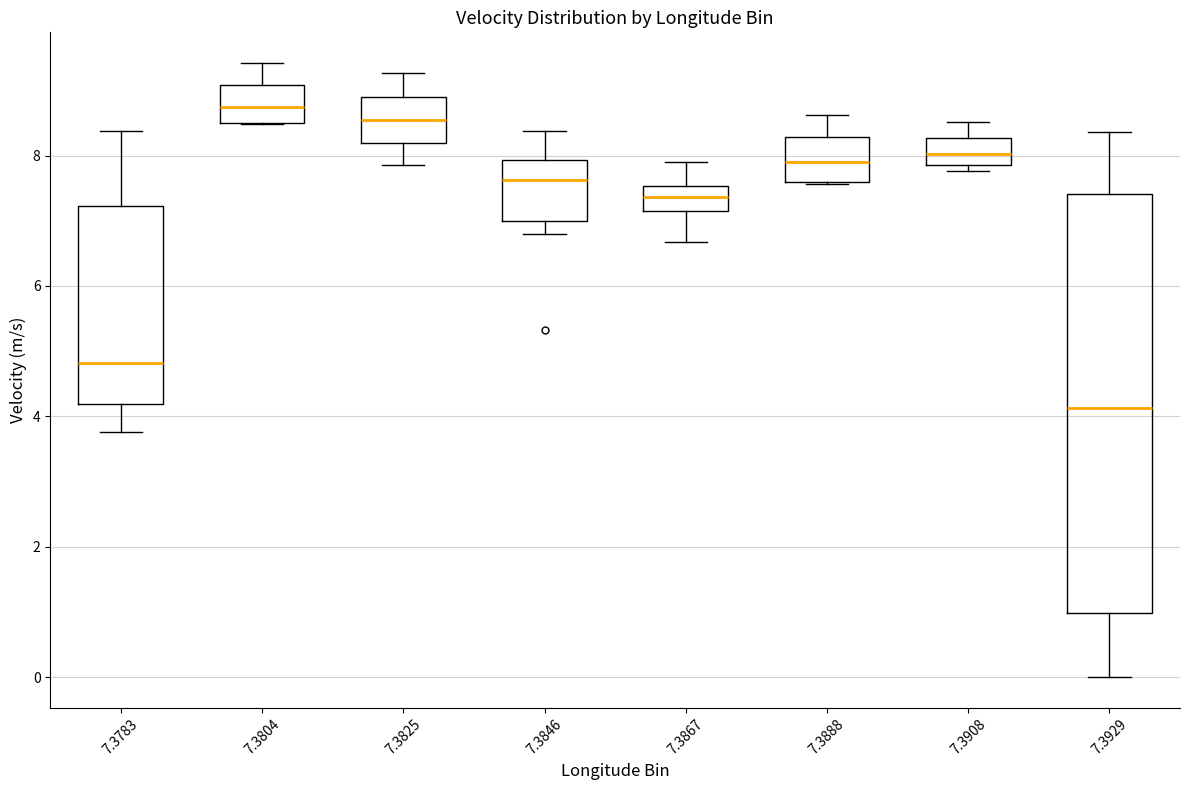

Which box's median line is the lowest?

7.3929